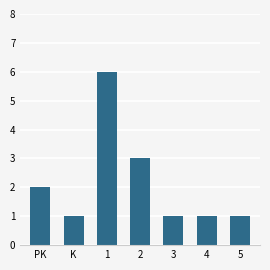

Approximately how many times larger is the value at 4 compared to PK?

0.5